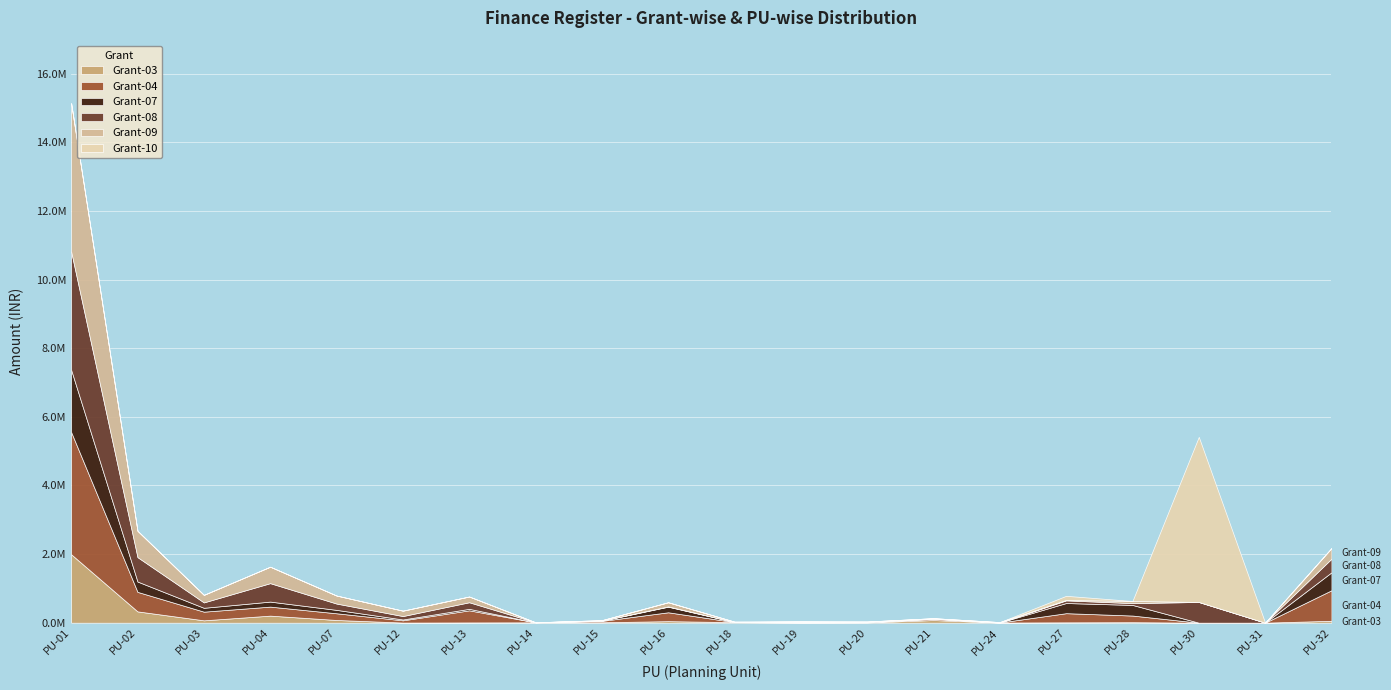

What is the total value across all series at PU-13?

763185